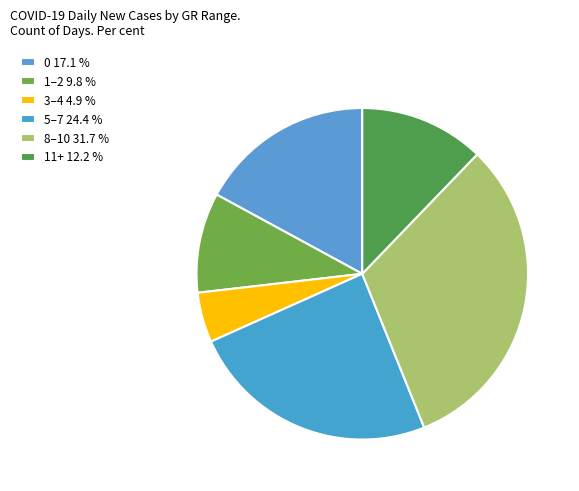

How many slices are in this pie chart?

6